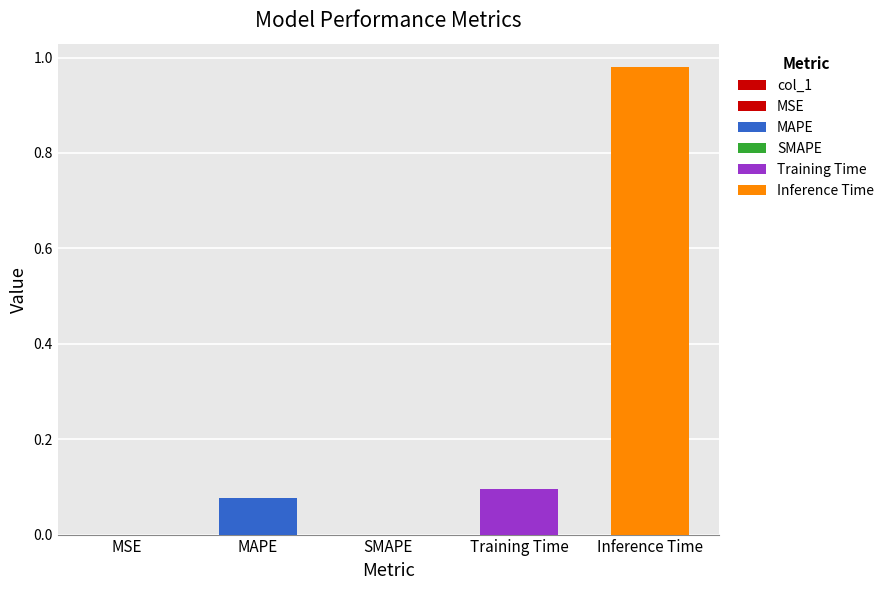

Which label corresponds to the largest value in the chart?

Inference Time